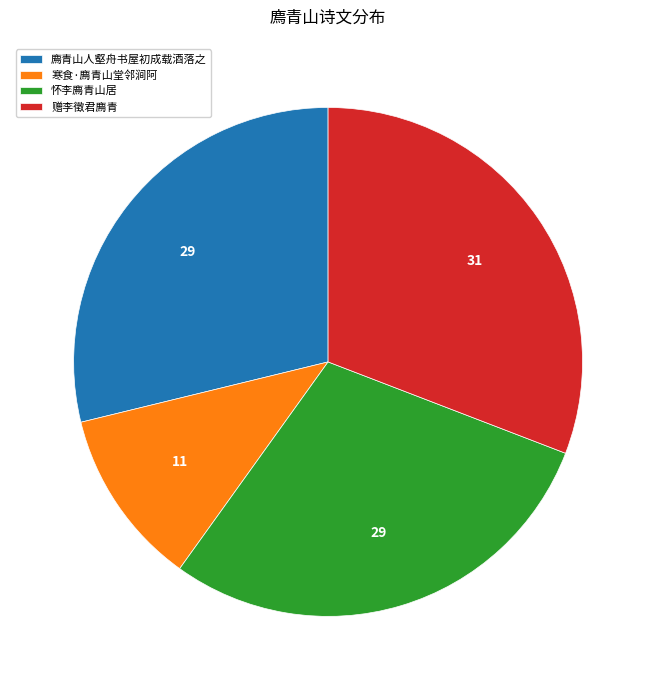

The 怀李廌青山居 slice represents 29% of the pie. True or false?

True